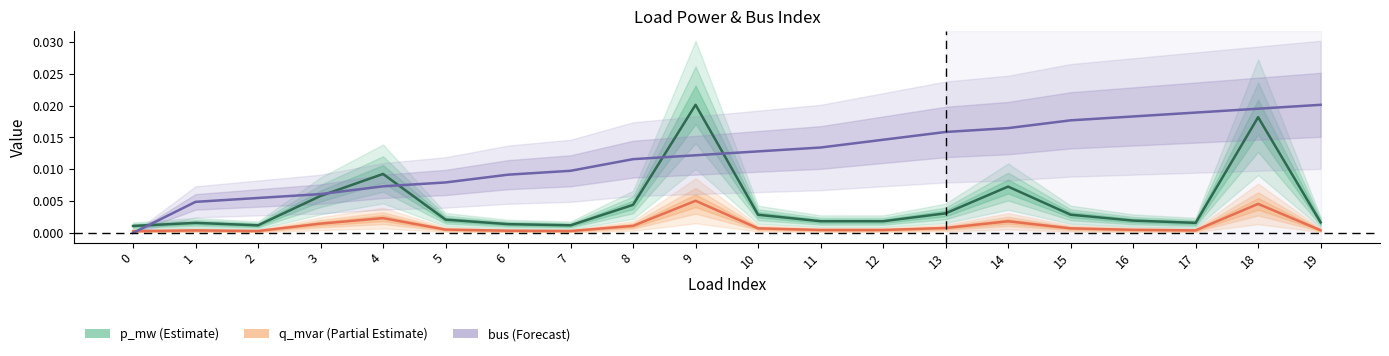

Between 5 and 9, which series saw the biggest shift?

p_mw